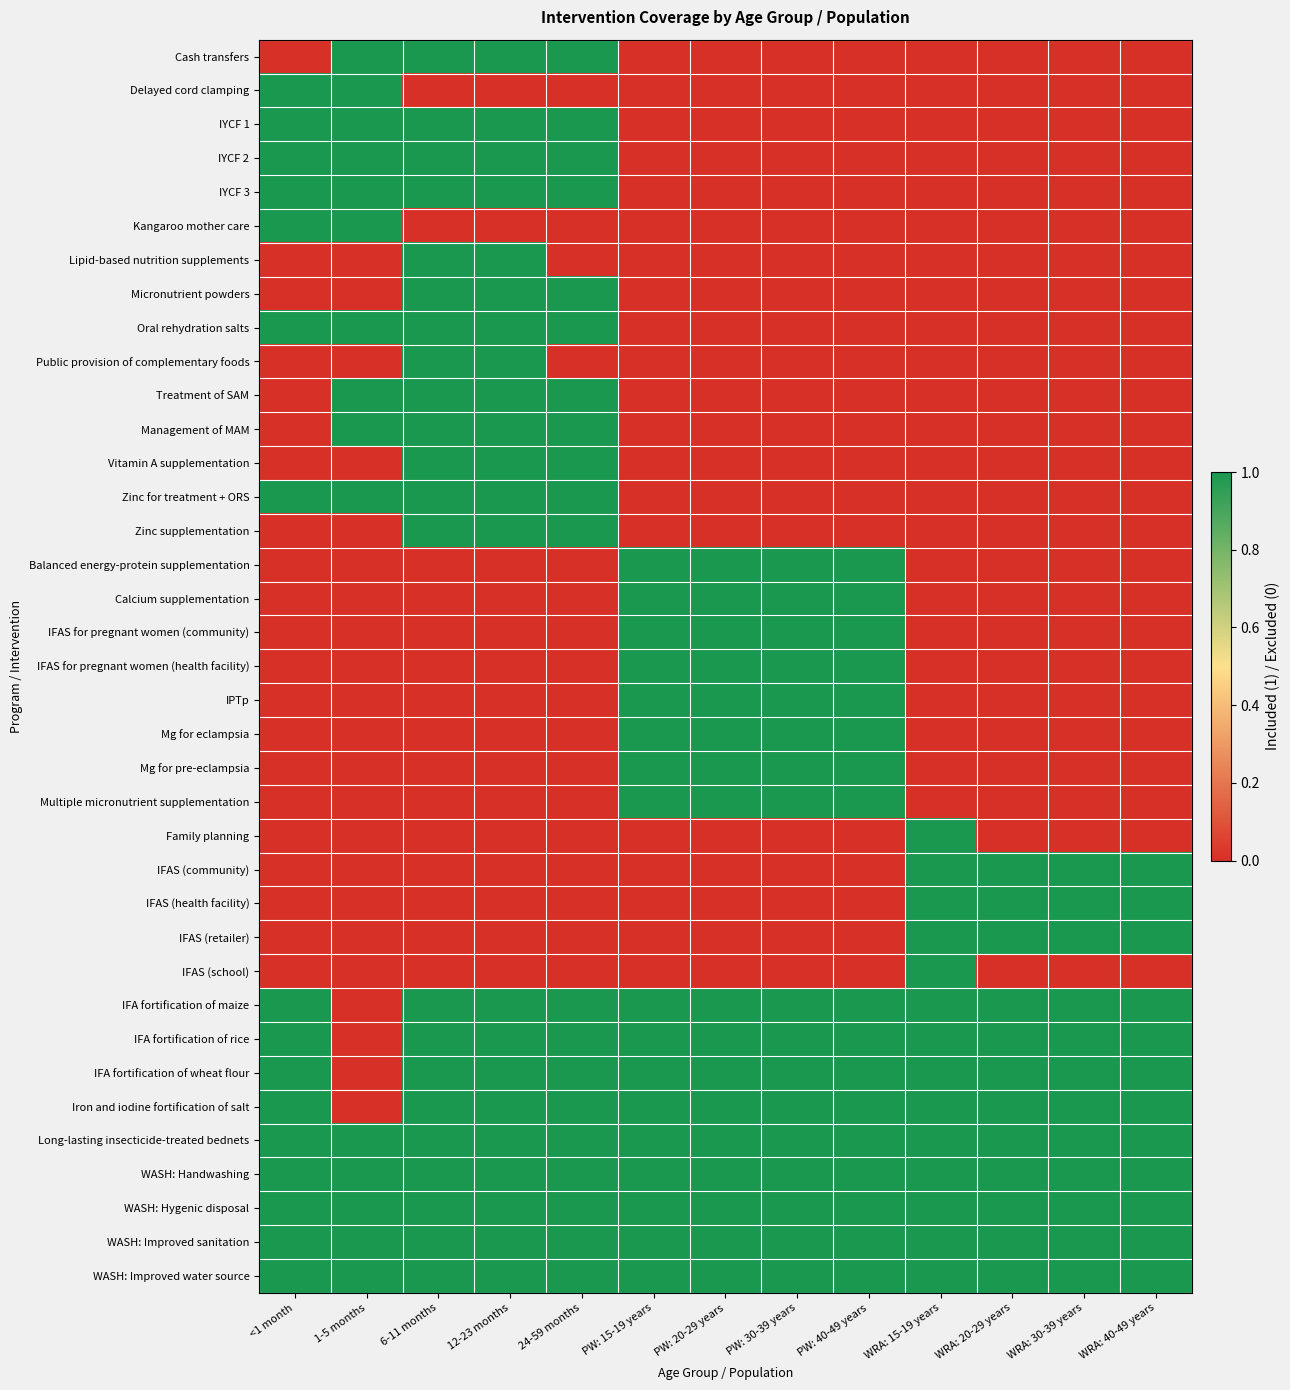

How many data points does each series have?

13